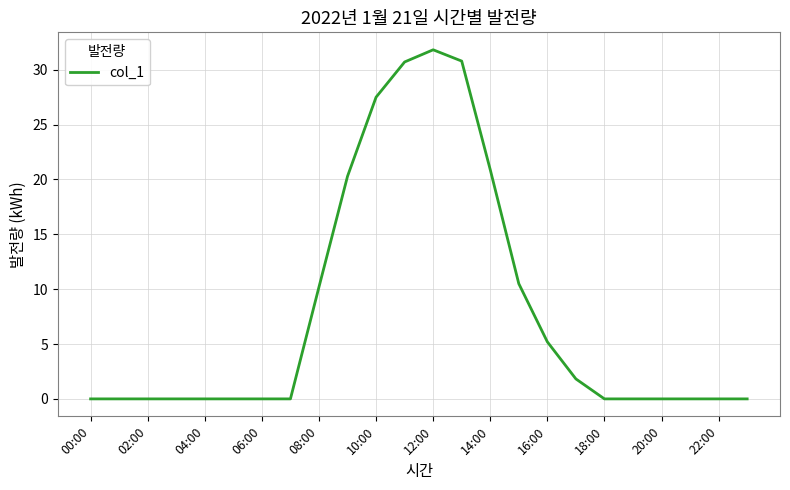

What is the difference between the maximum and minimum values?

31.8